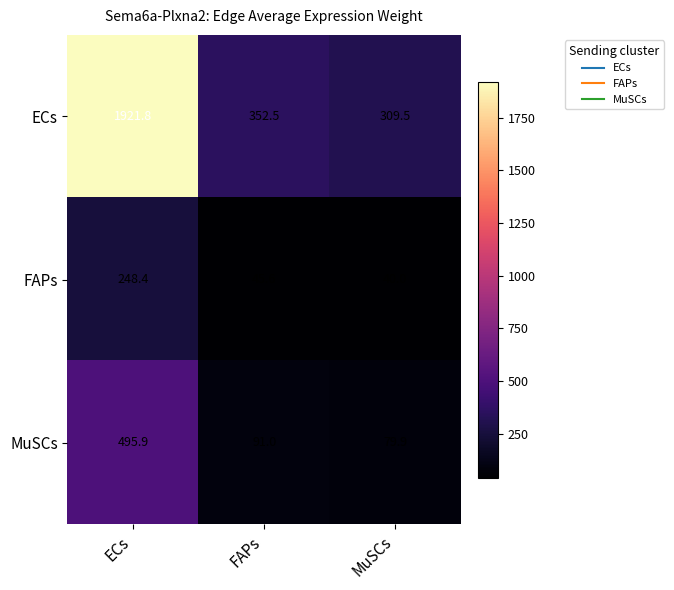

How many values in the FAPs series exceed 45?

2